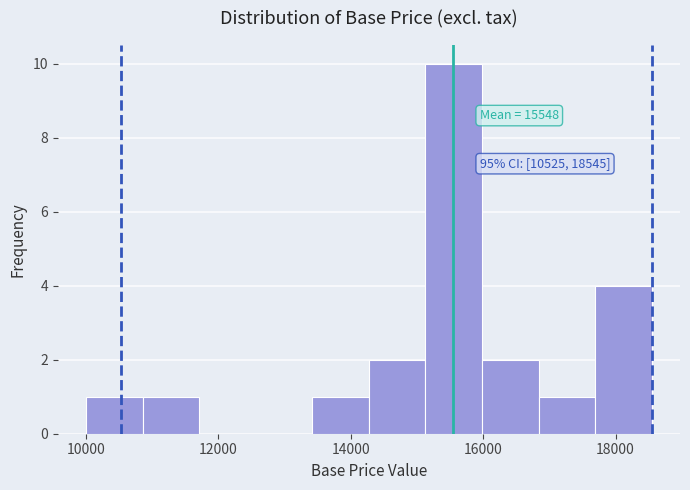

Which range on the x-axis has the tallest bar?

15200 to 16000